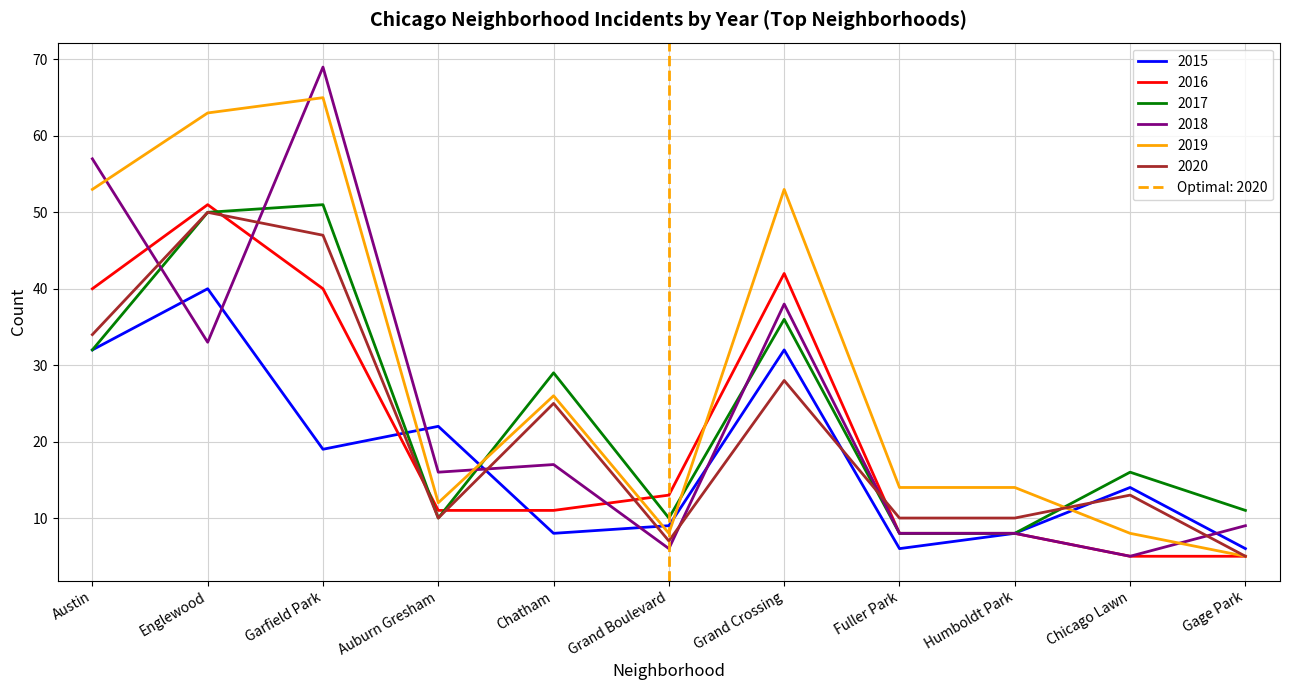

Is it true that 2019 equals 18 at Englewood?

False